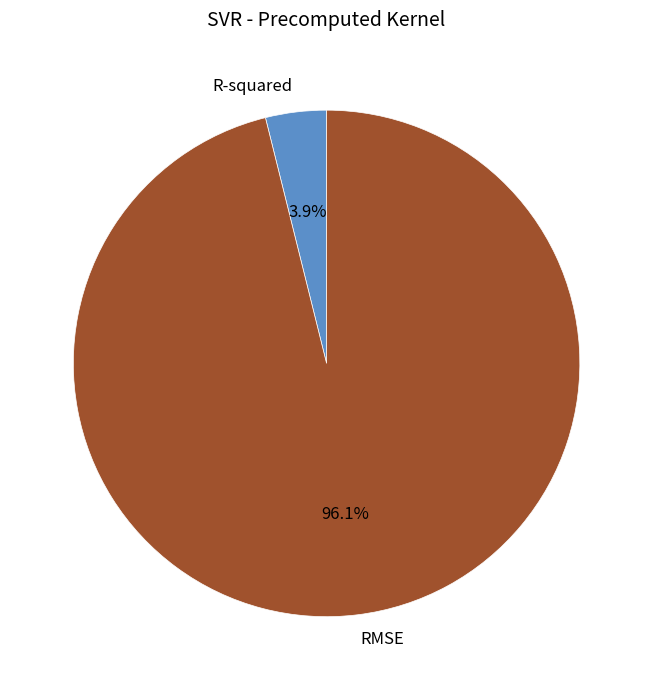

Combined, what portion of the pie is R-squared and RMSE?

100.0%